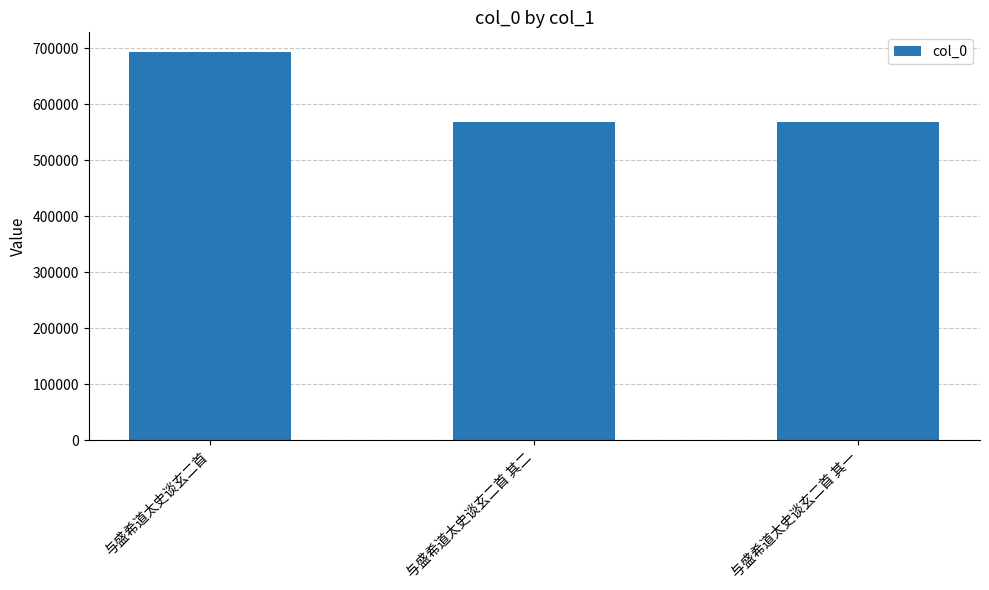

What is the label of the 1st bar from the left?

与盛希道太史谈玄二首